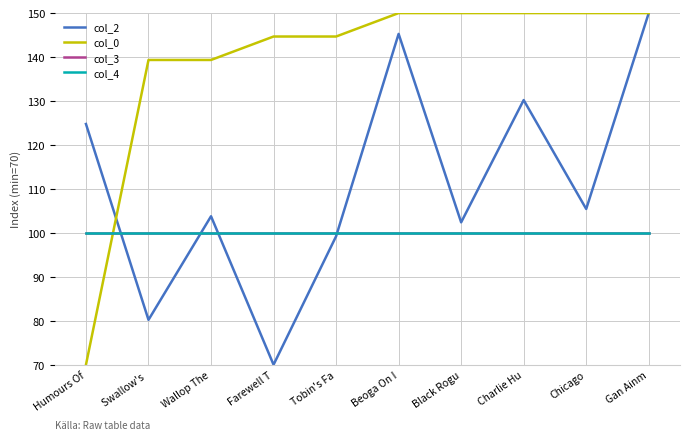

Does the chart display data point markers on the line(s)?

No